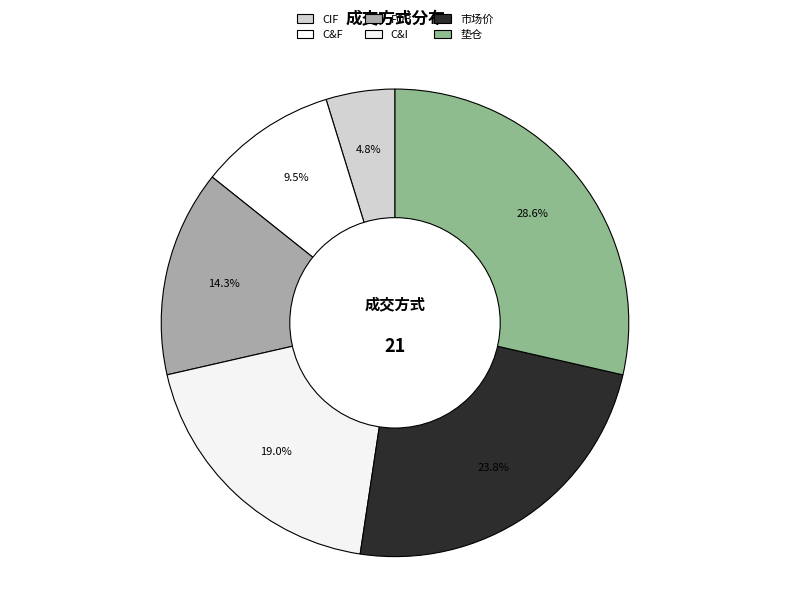

Which has a higher value, CIF or C&I?

C&I